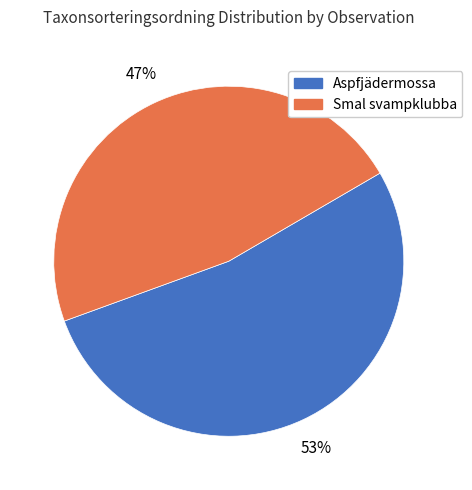

Which has a higher value, Aspfjädermossa or Smal svampklubba?

Aspfjädermossa